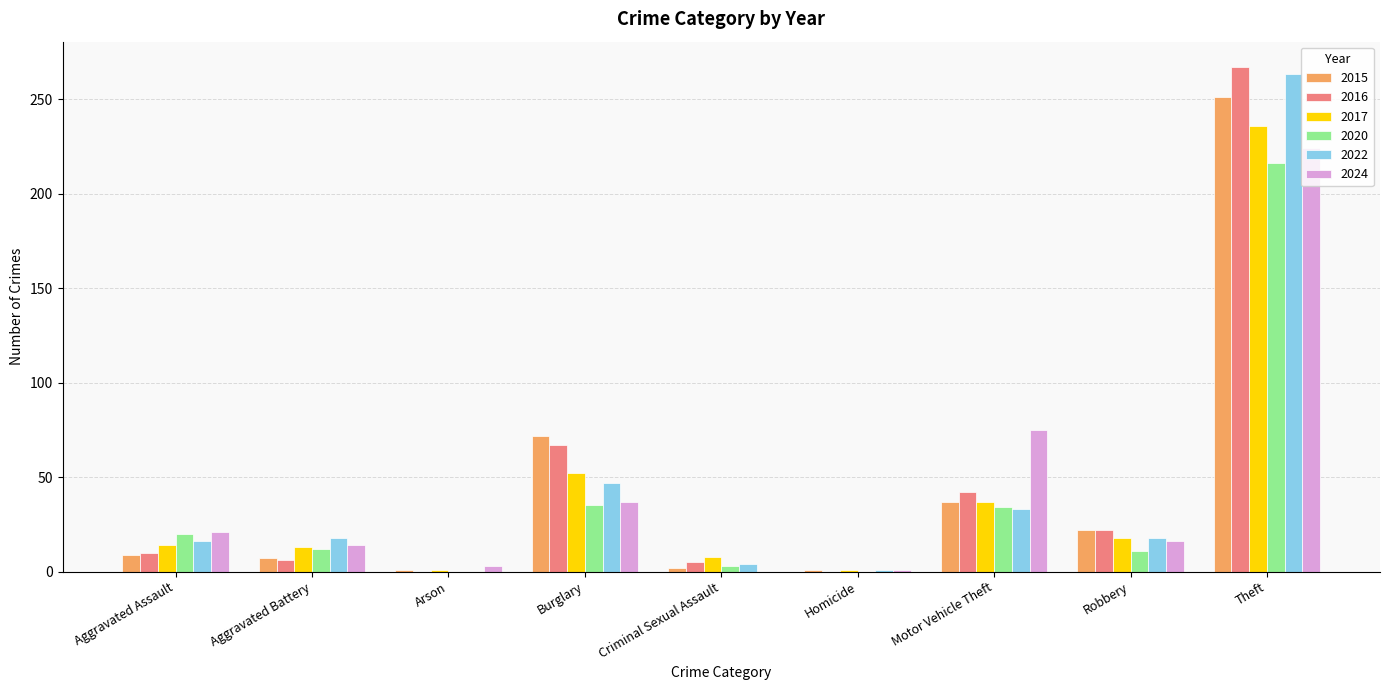

At which category is the sum across all series the highest?

Theft